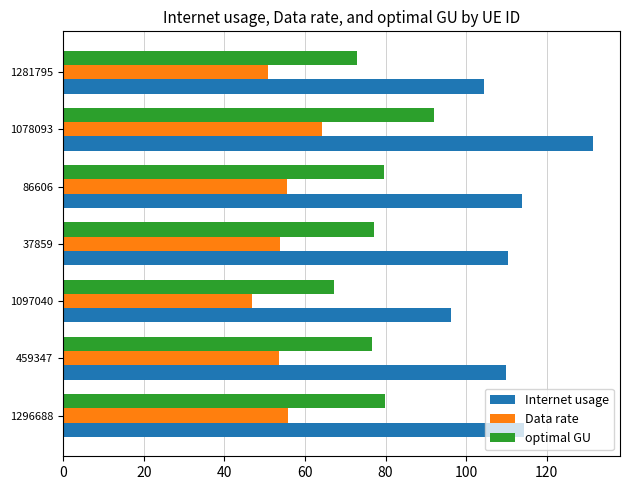

Count the number of categories in the chart.

7